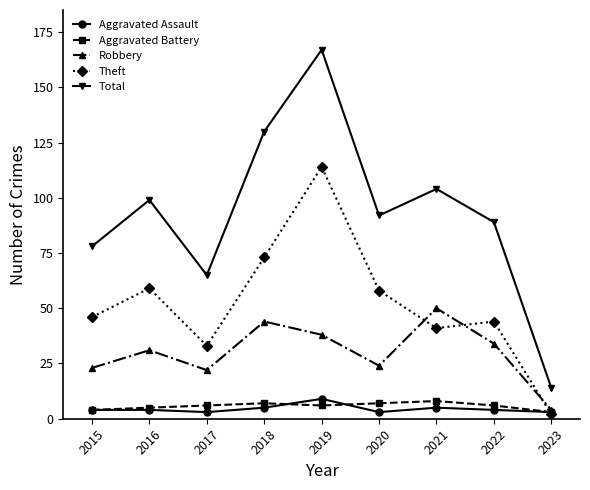

Count the Aggravated Assault values in the range 3 to 5.

8